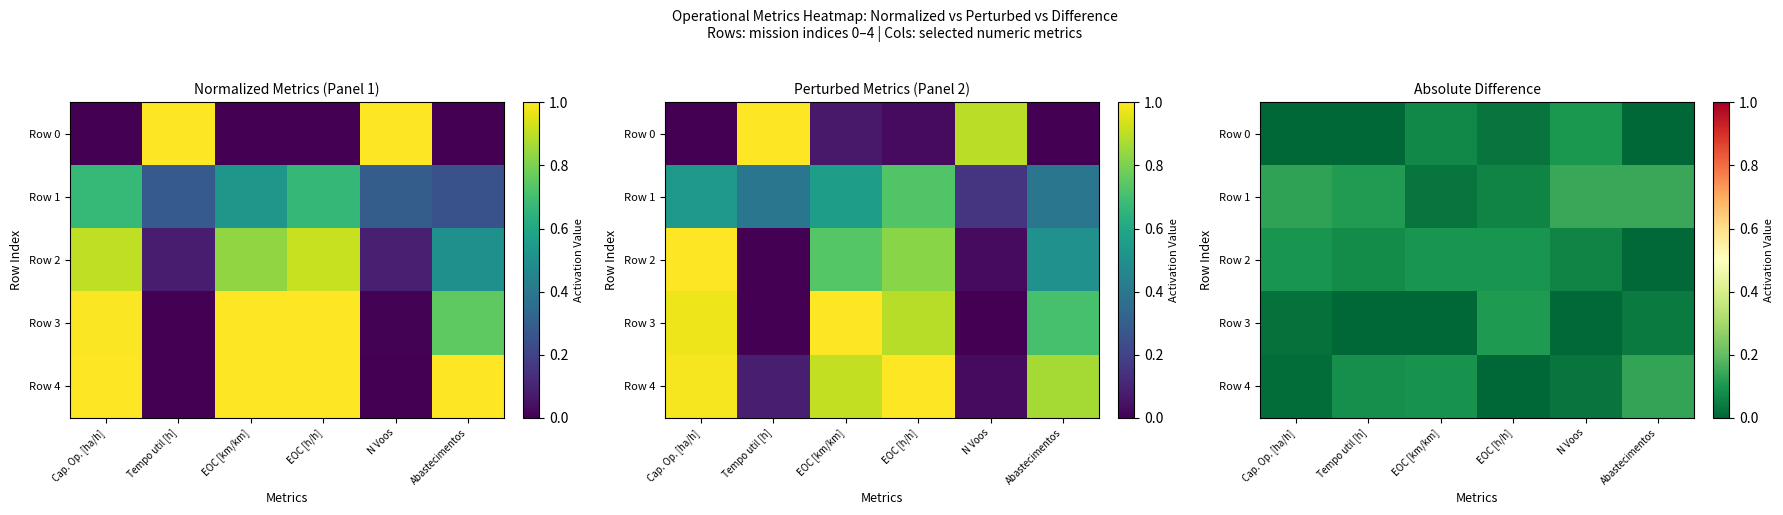

At which category is the sum across all series the highest?

N Voos